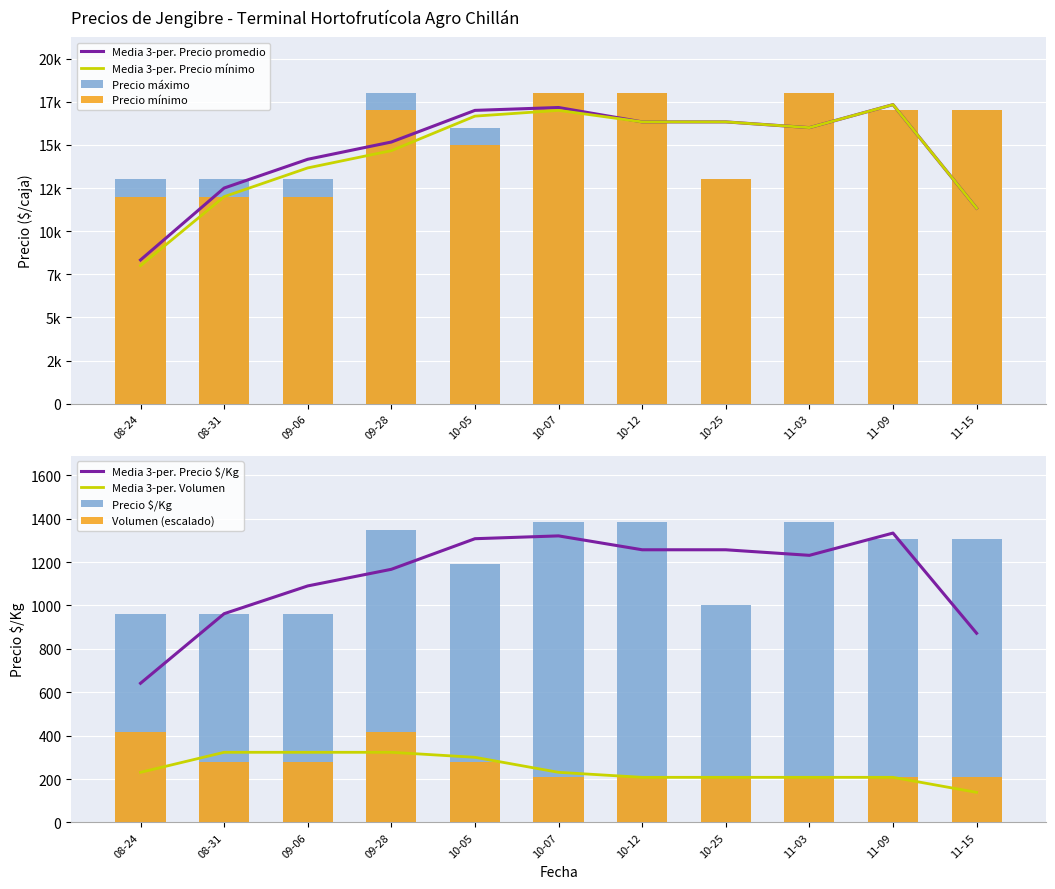

What is the sum of the Precio maximo values at 2022-11-15 and 2022-09-28?

35000